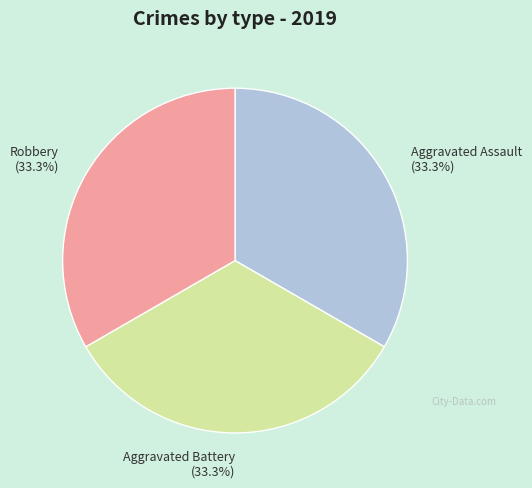

Approximately how many times larger is the value at Robbery (33.3%) compared to Aggravated Assault (33.3%)?

1.0